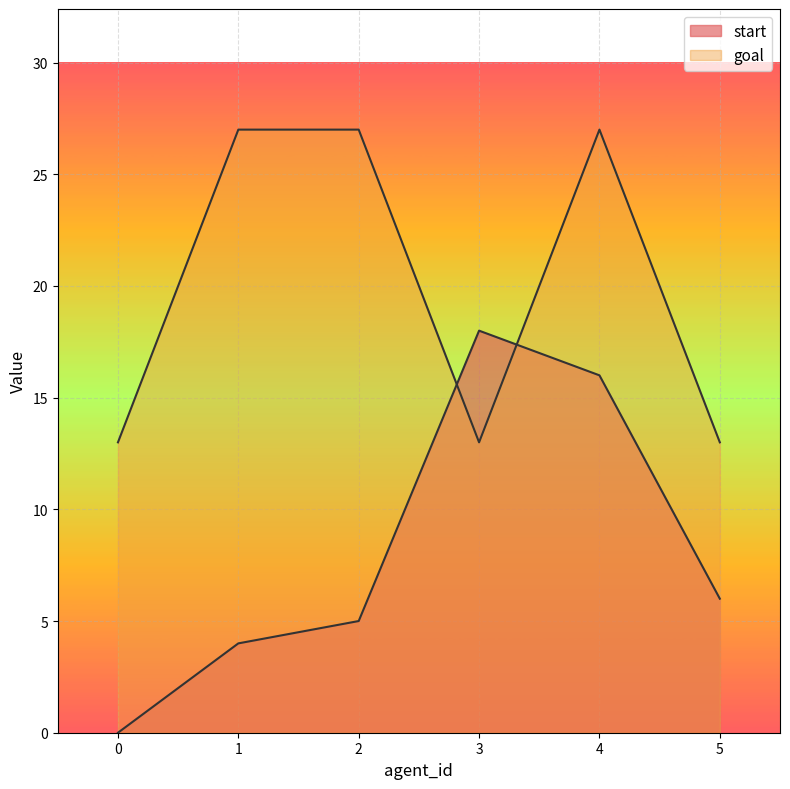

What is the sum of all goal values?

120